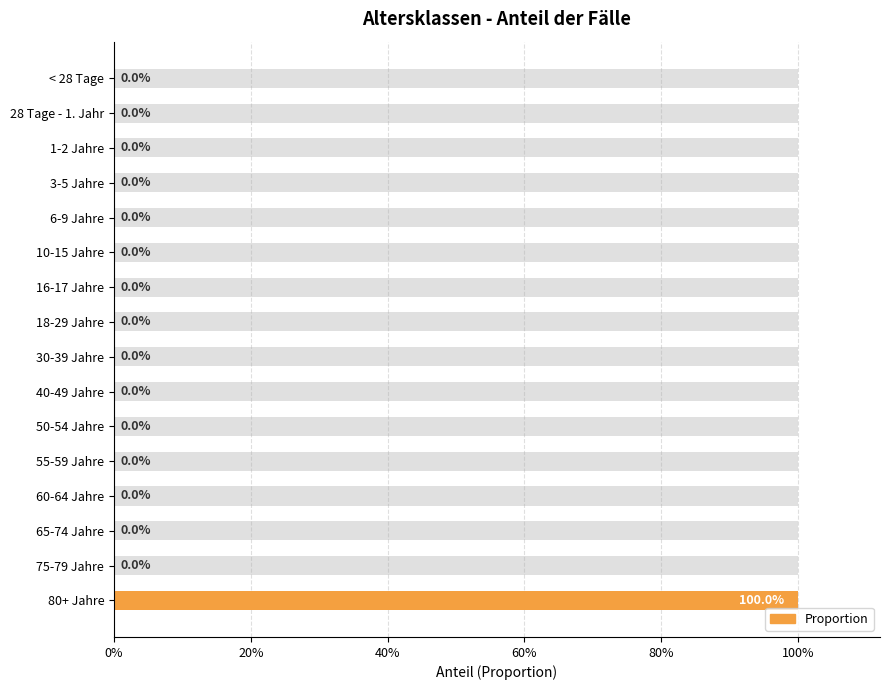

Reading left to right, what are all the values shown in this chart?

0	0	0	0	0	0	0	0	0	0	0	0	0	0	0	1